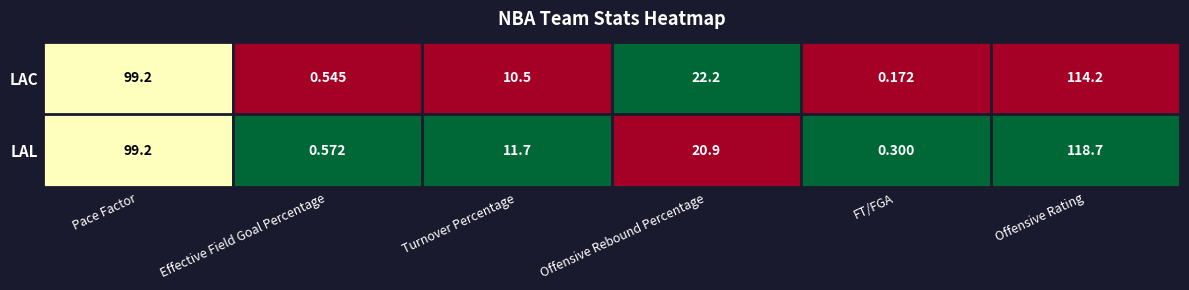

Which series has the largest total across all categories?

LAL